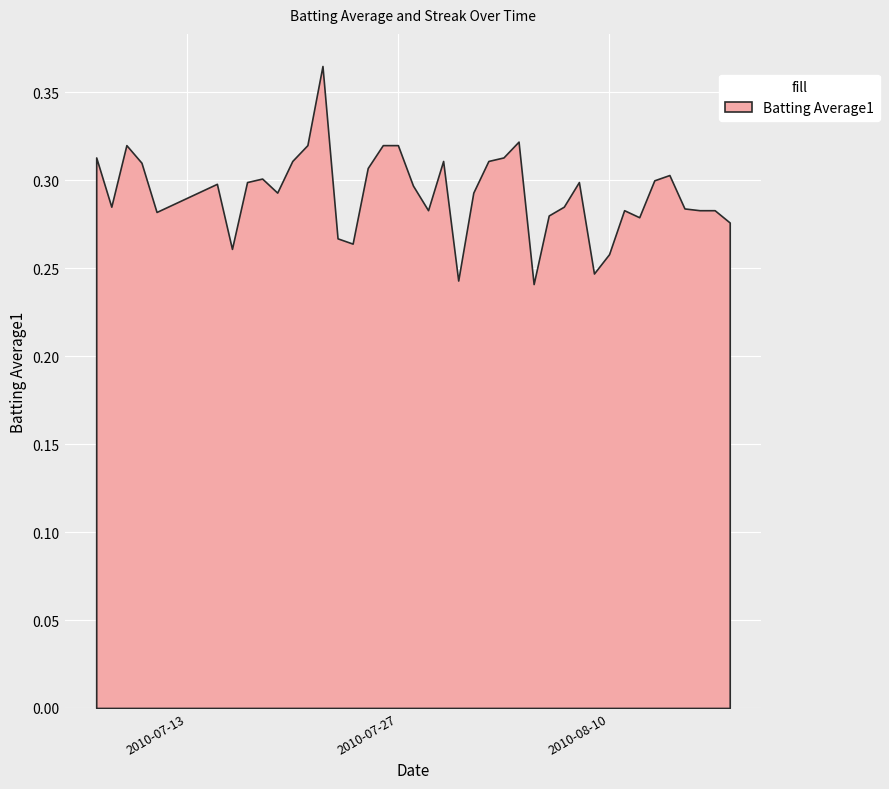

In Batting Average1, how many points are lower than both neighbors (excluding endpoints)?

10